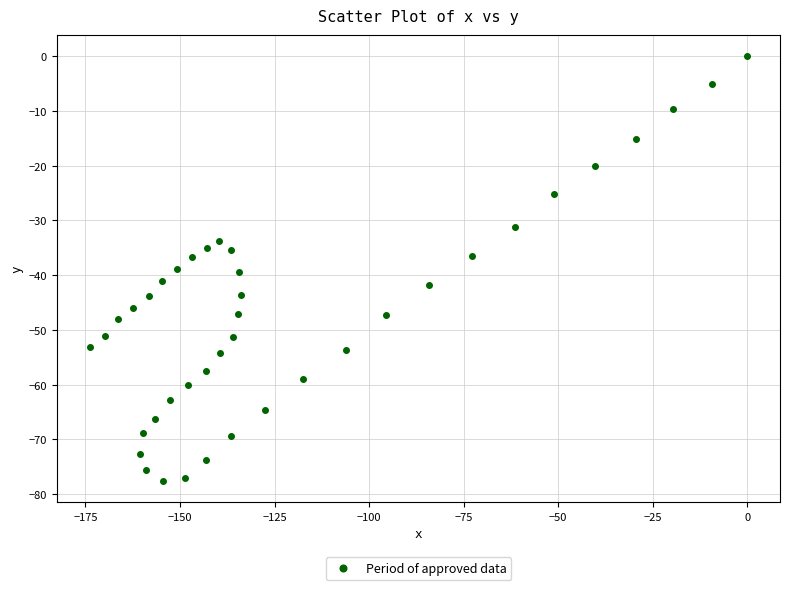

What is the range of Y values (max minus min)?

77.6